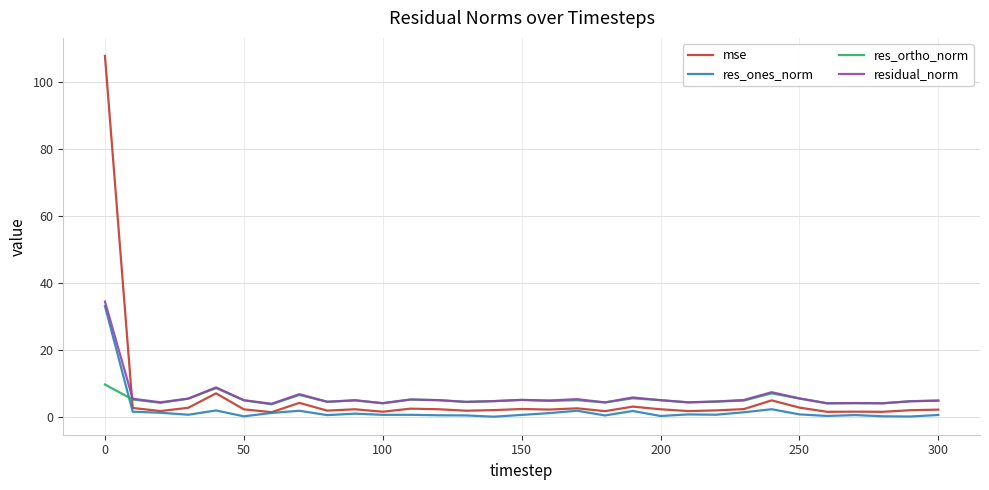

True or false: res_ortho_norm and mse cross at least once.

True